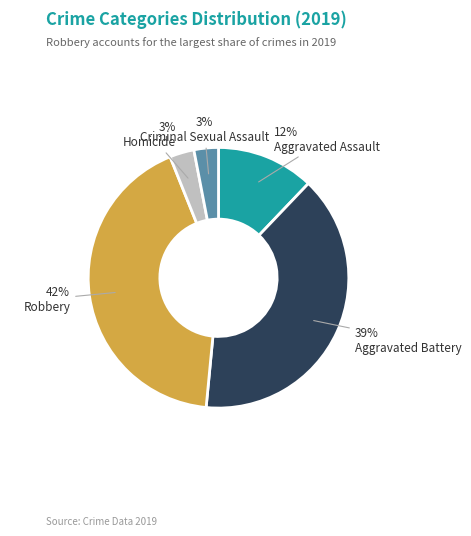

True or false: Criminal Sexual Assault accounts for 9% of the total.

False